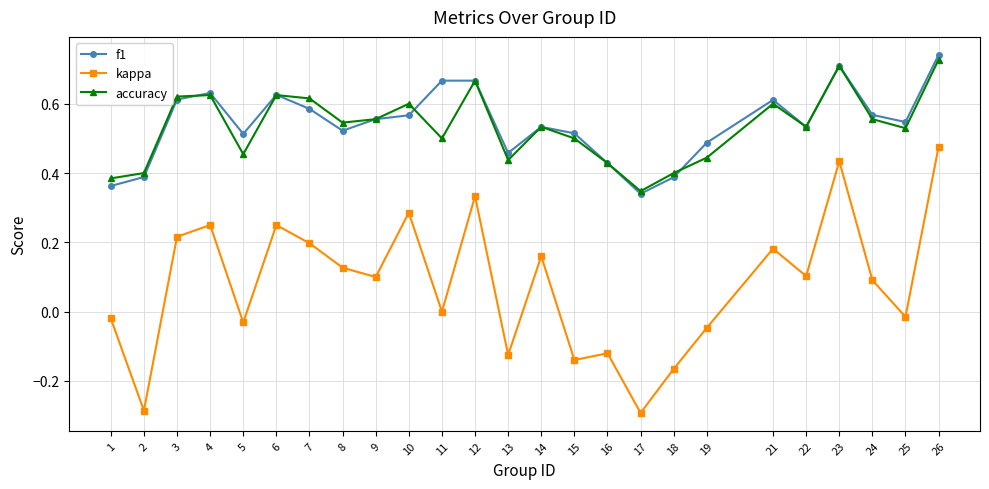

True or false: f1 and kappa cross at least once.

False